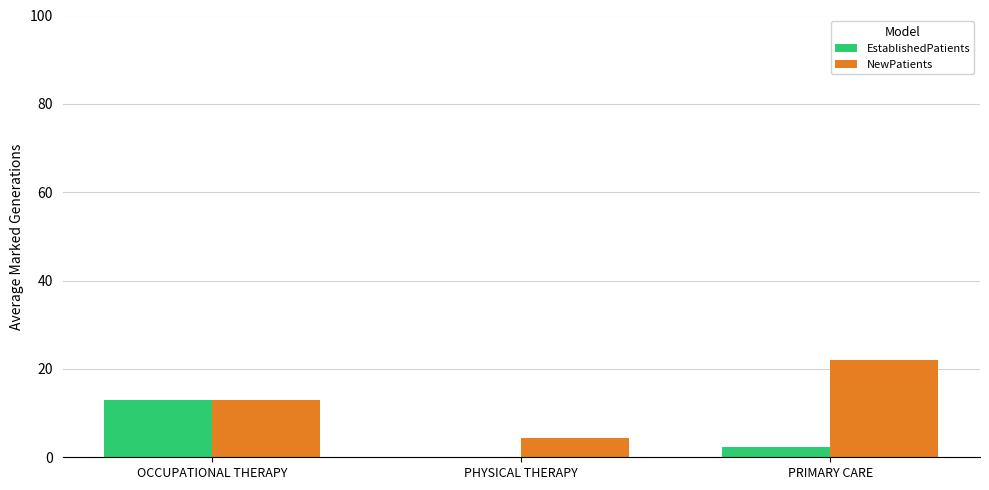

Where is NewPatients nearest to the value 13?

OCCUPATIONAL THERAPY